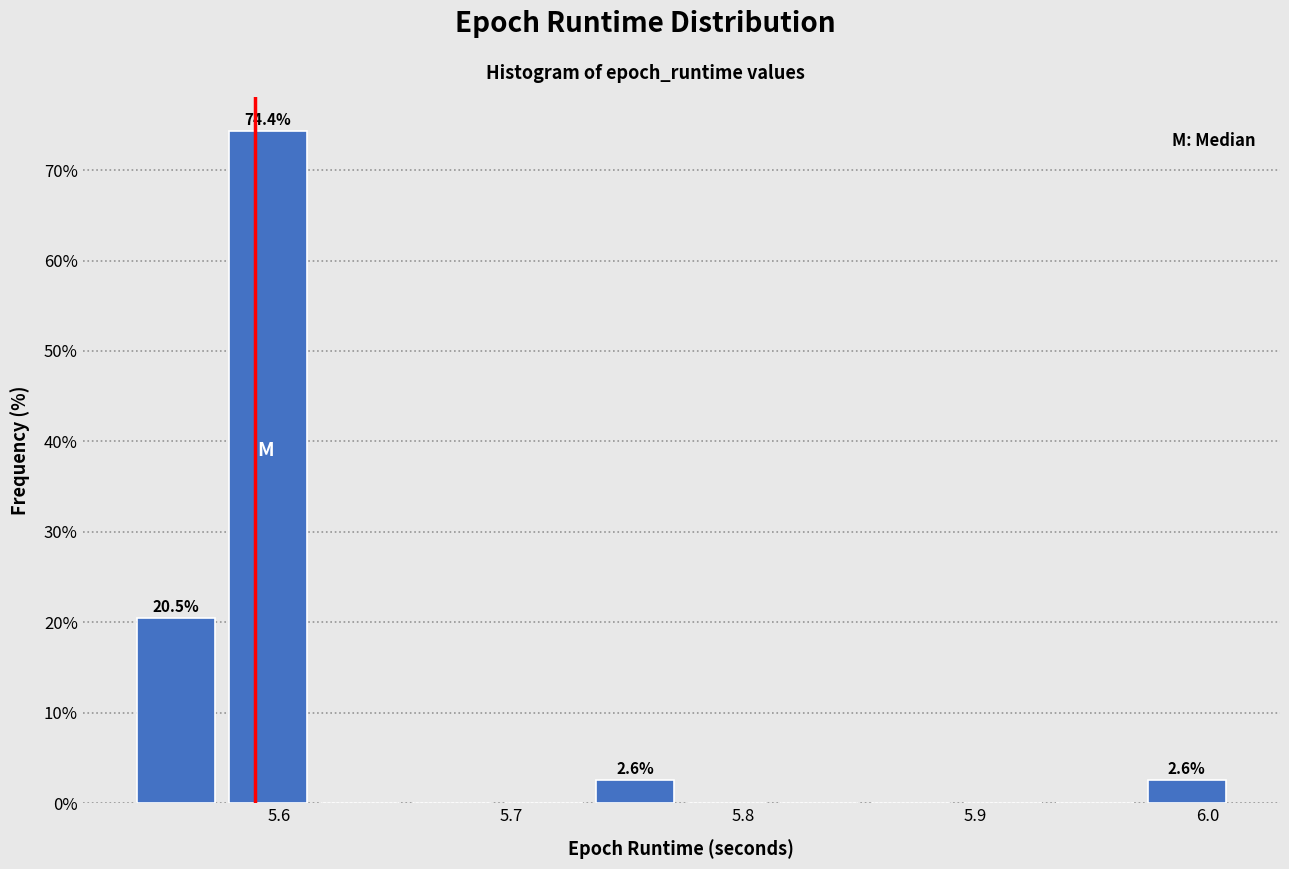

Read against the x-axis, roughly where is the centre of the tallest bar?

5.60